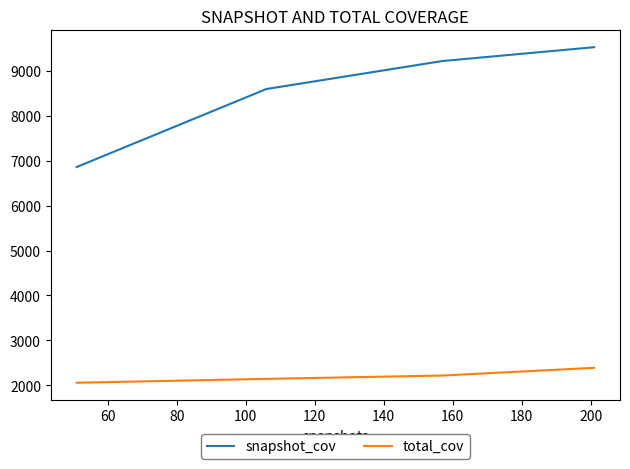

True or false: snapshot_cov has more than 0 interior local peaks.

False